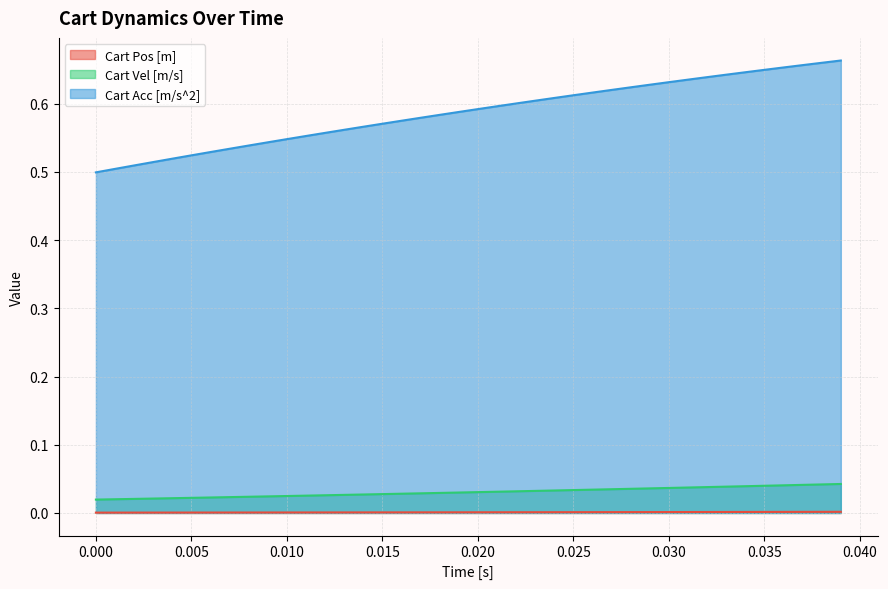

How many distinct data groups are displayed?

3